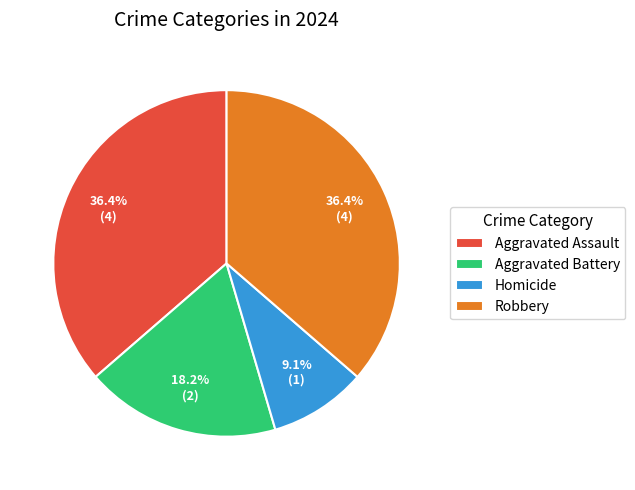

How much of the chart is everything except Aggravated Battery?

81.8%